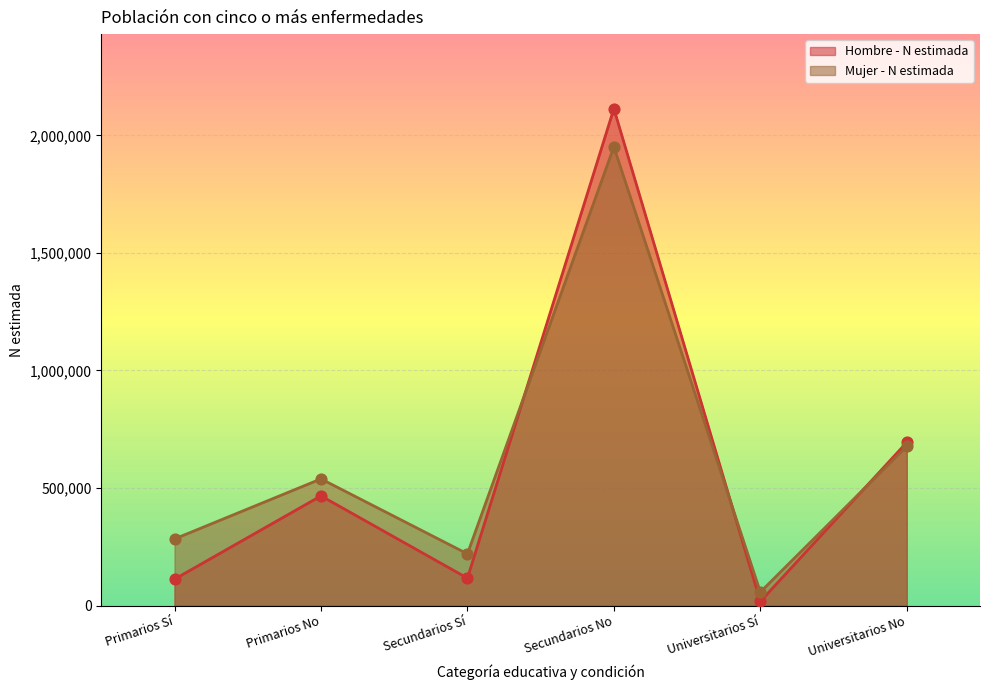

What is the total value across all series at Secundarios No?

4065536